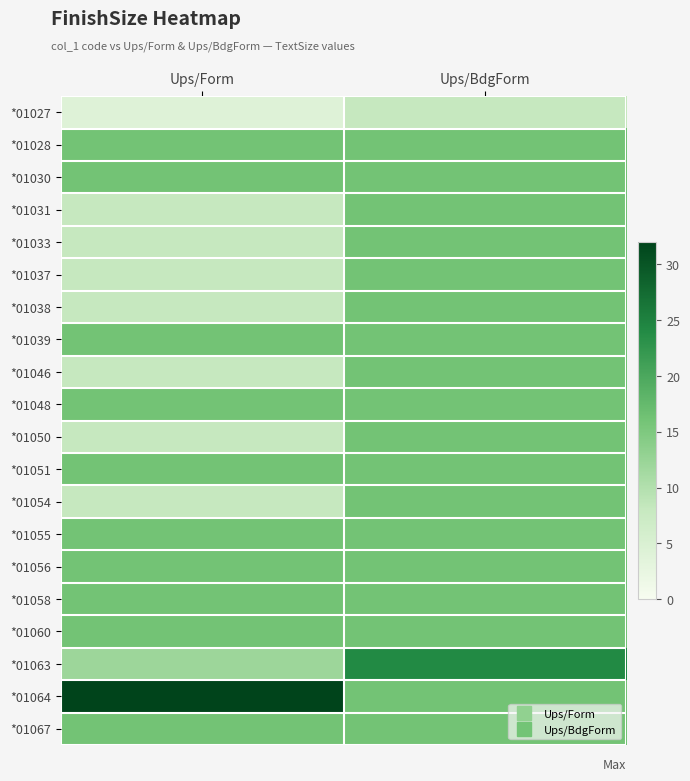

How many categories are shown in the chart?

2